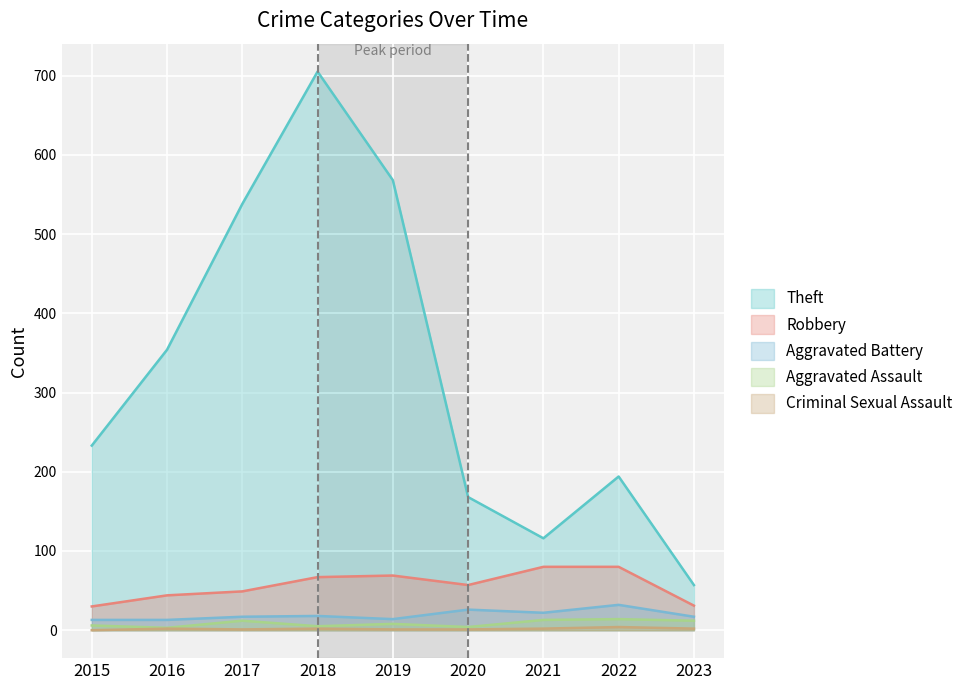

Which series has the widest spread of values?

Theft